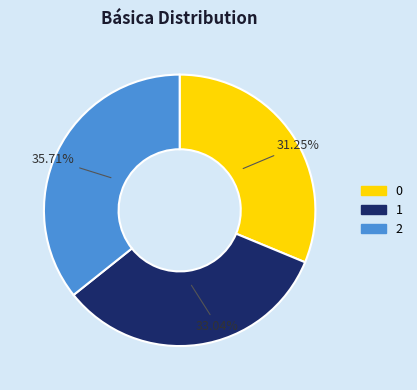

How many slices are in this pie chart?

3